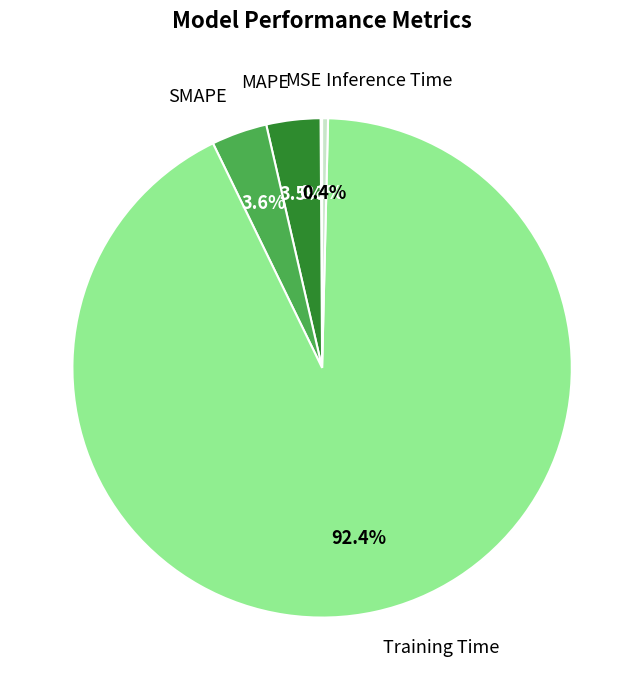

Is there any slice that represents more than half of the pie?

Yes